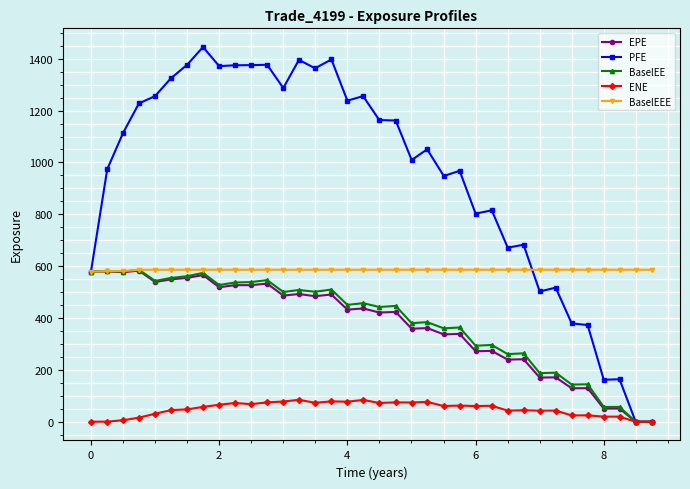

Which series has the largest range (max minus min)?

PFE